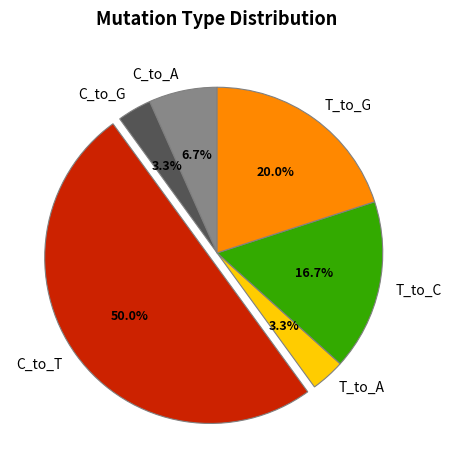

Which category has the biggest portion of the pie?

C_to_T